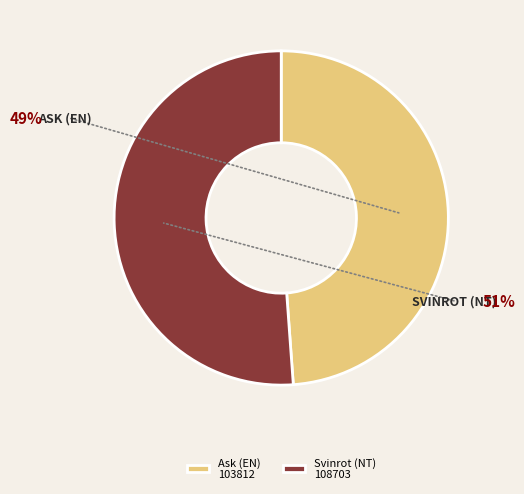

Rank the categories by value from lowest to highest.

Ask (EN) 103812, Svinrot (NT) 108703